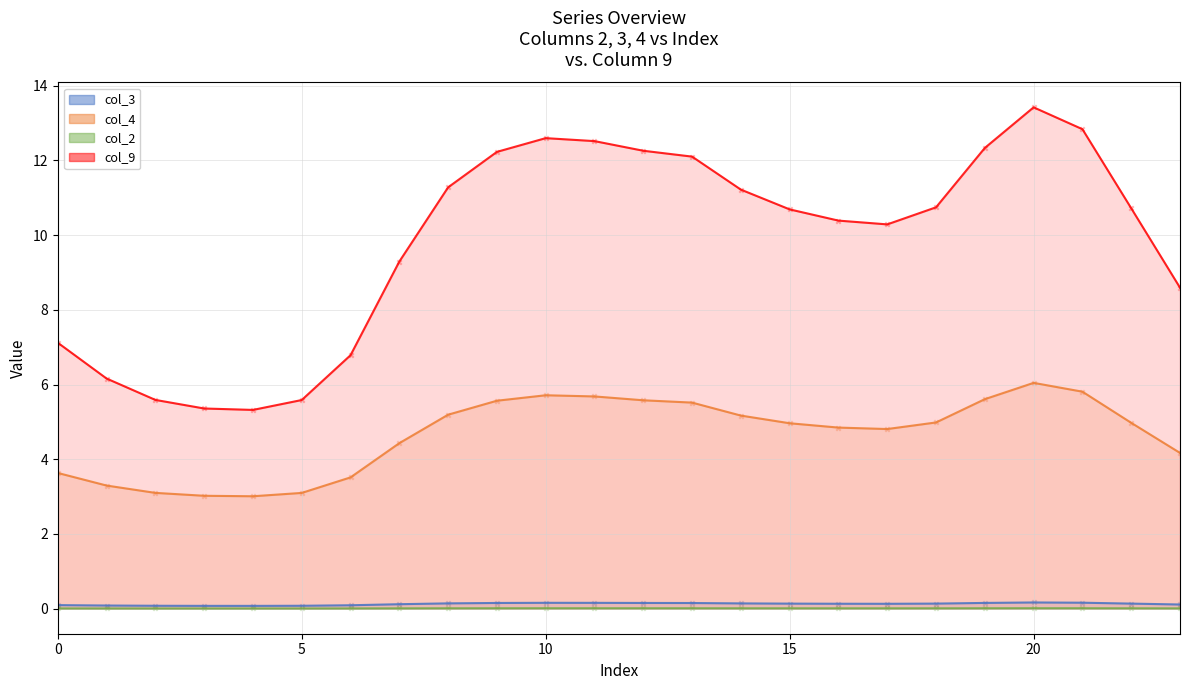

At which category is the sum across all series the highest?

20